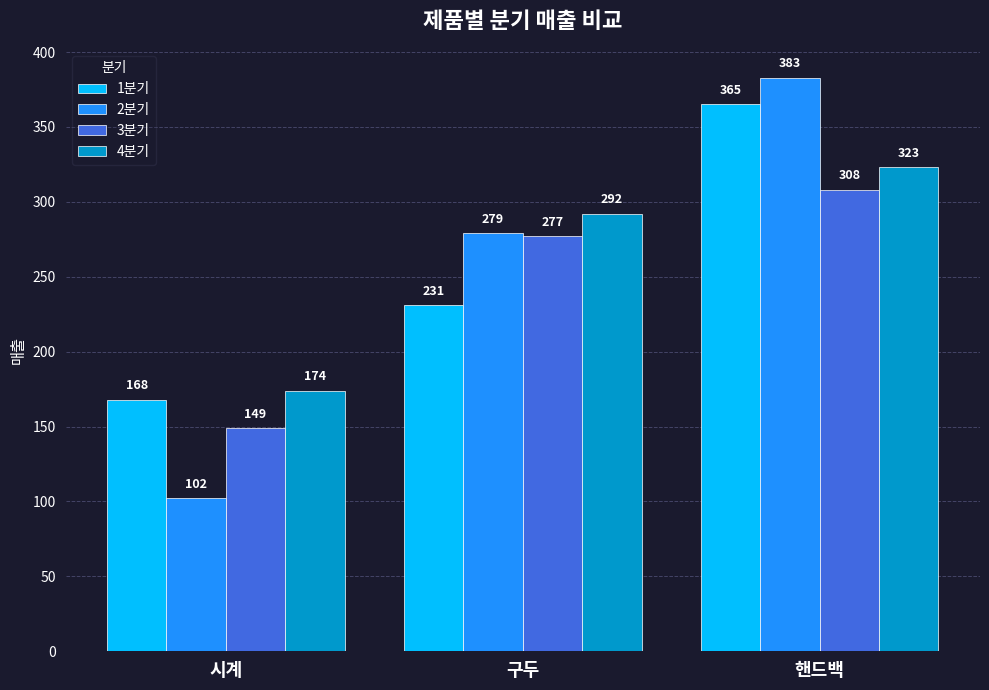

Reading left to right, what are all the values shown in this chart?

1분기: 시계=168	구두=231	핸드백=365
2분기: 시계=102	구두=279	핸드백=383
3분기: 시계=149	구두=277	핸드백=308
4분기: 시계=174	구두=292	핸드백=323